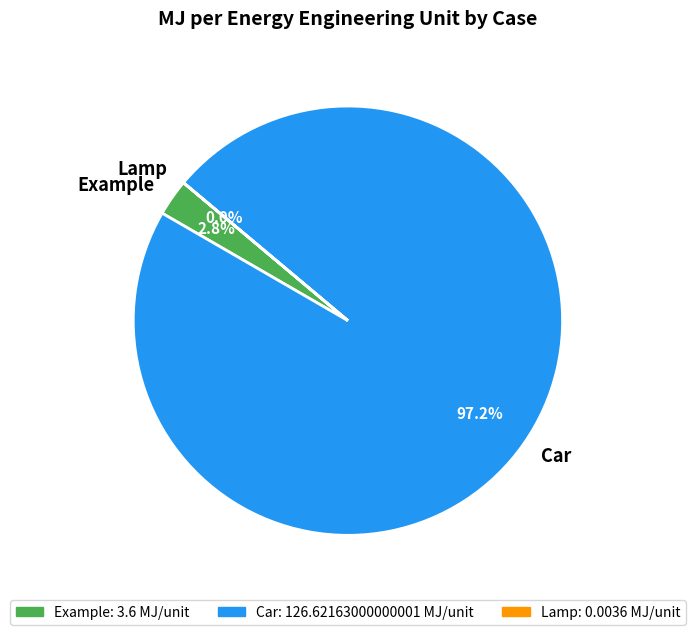

Which slice is the largest?

Car